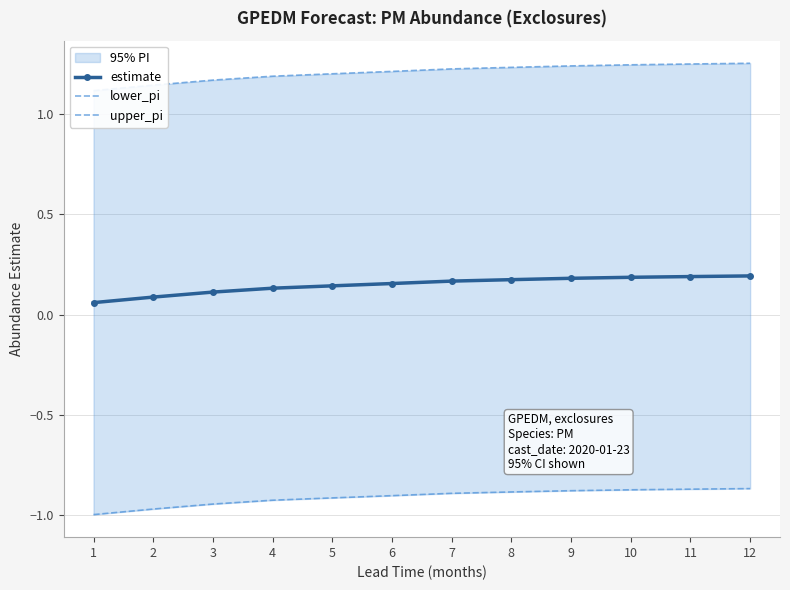

True or false: lower_pi and estimate cross at least once.

False